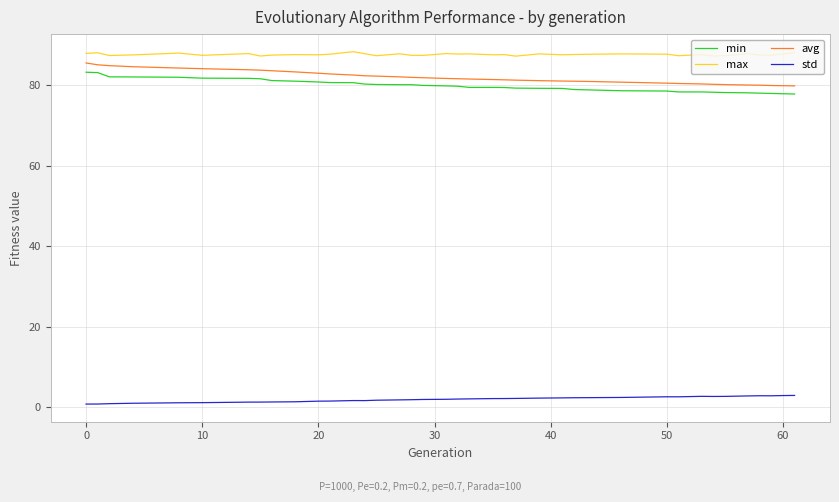

What is the maximum value shown in the chart?

88.3